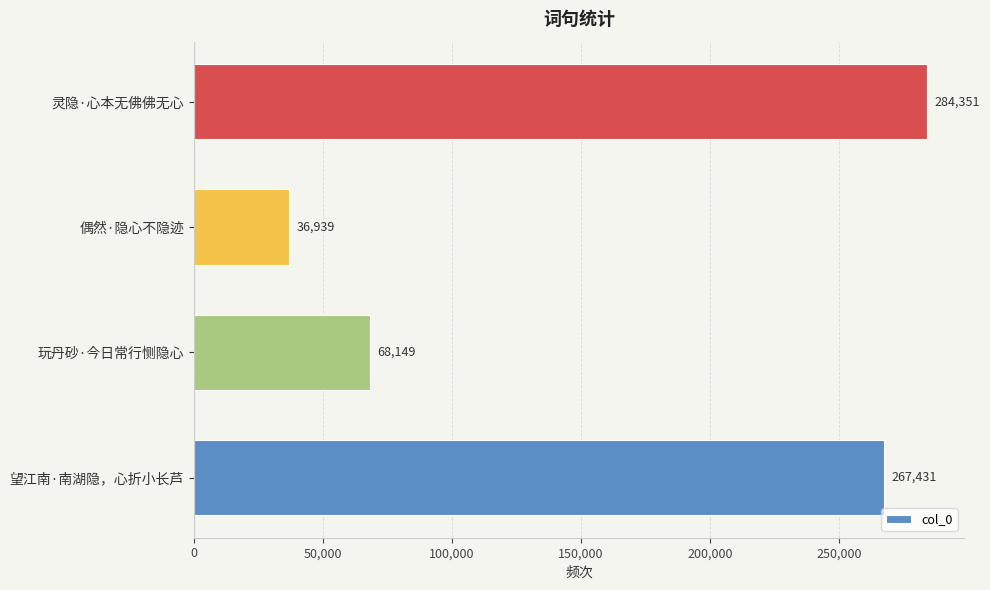

How many data points are less than 267431?

2